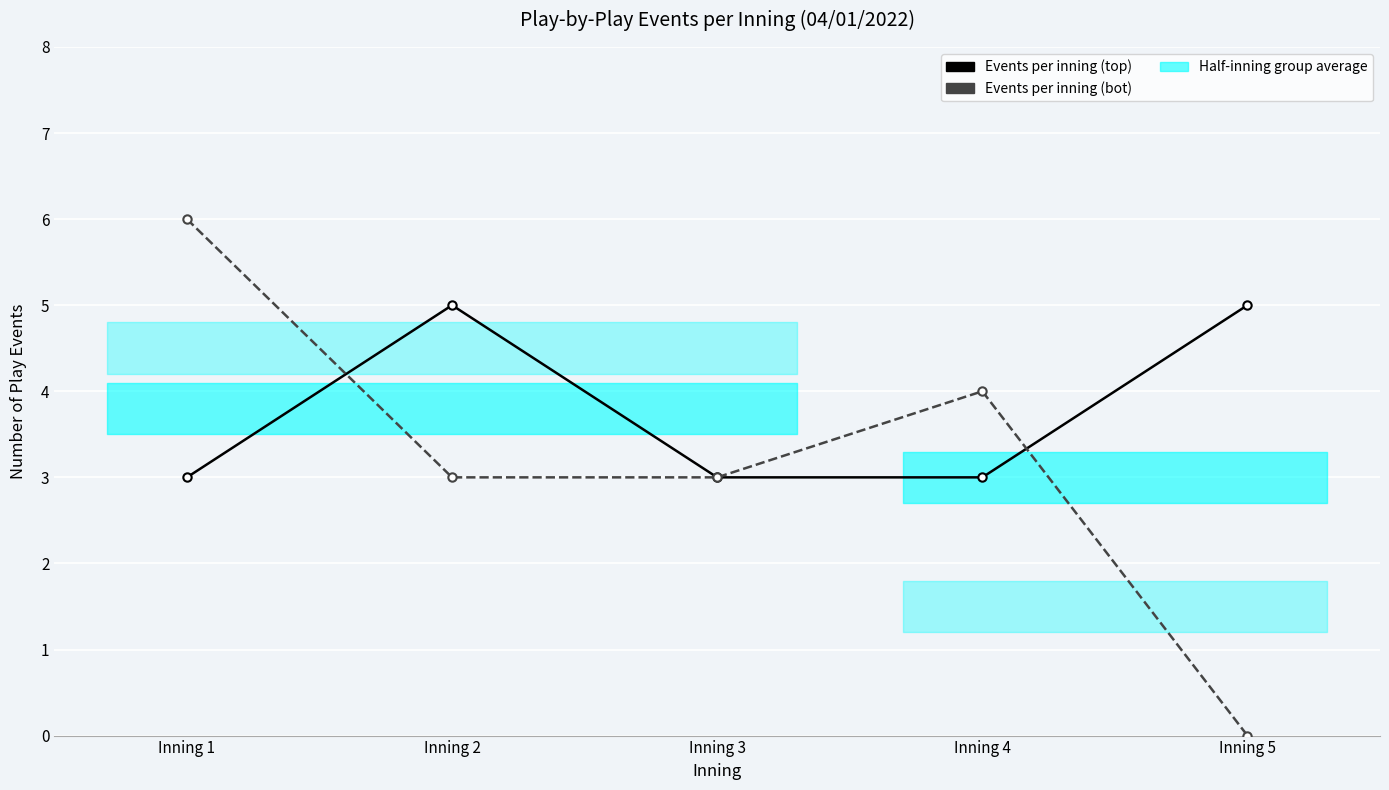

How many interior local peaks does the Events per inning (top) series have?

1